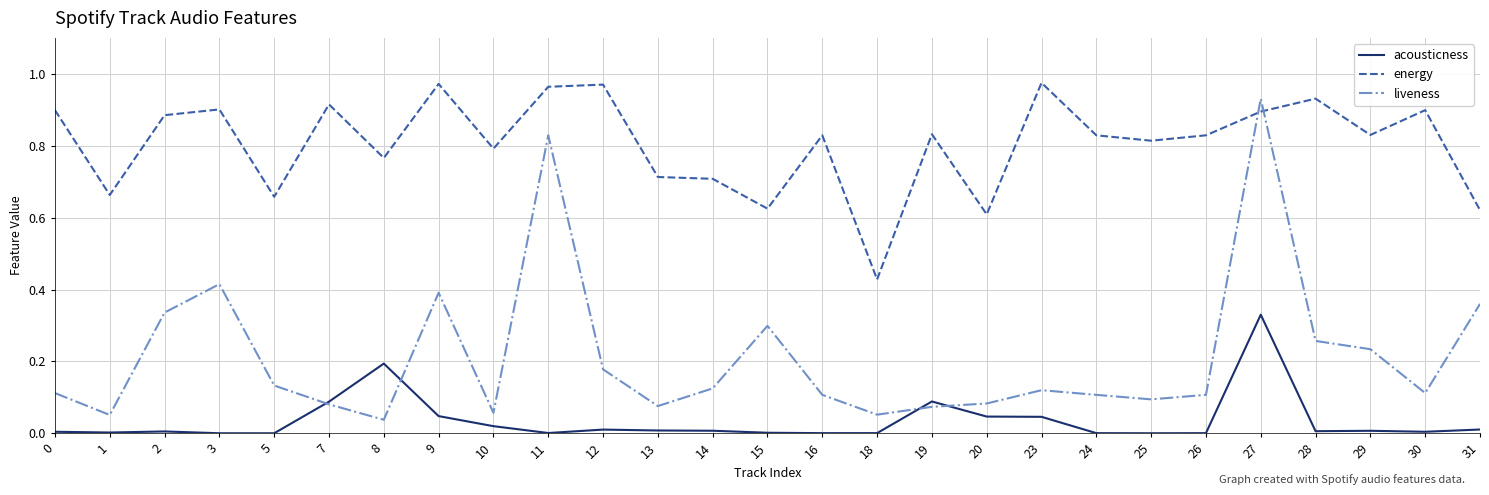

Which series has the largest total across all categories?

energy